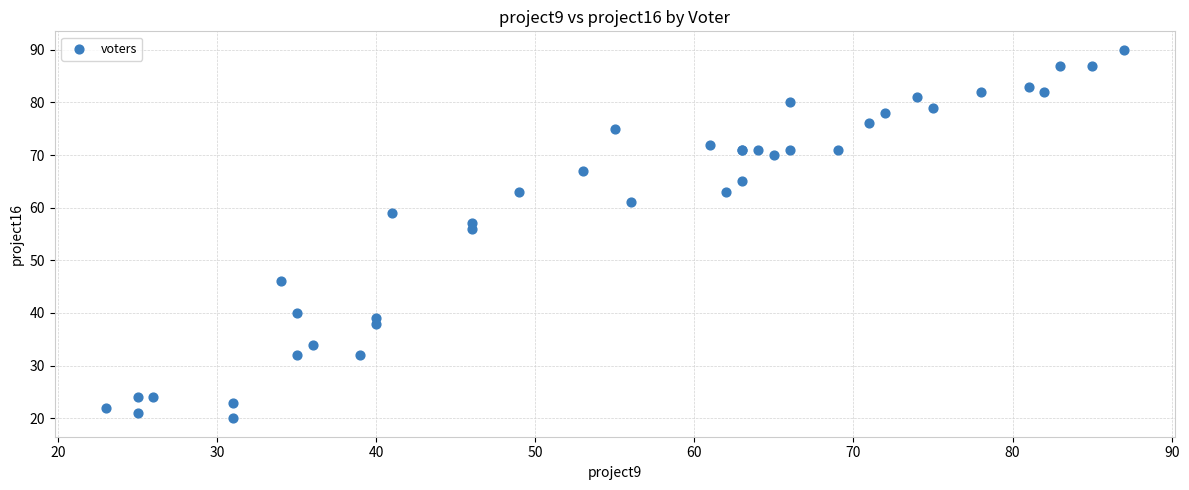

What Y value in the scatter plot is closest to 55?

56